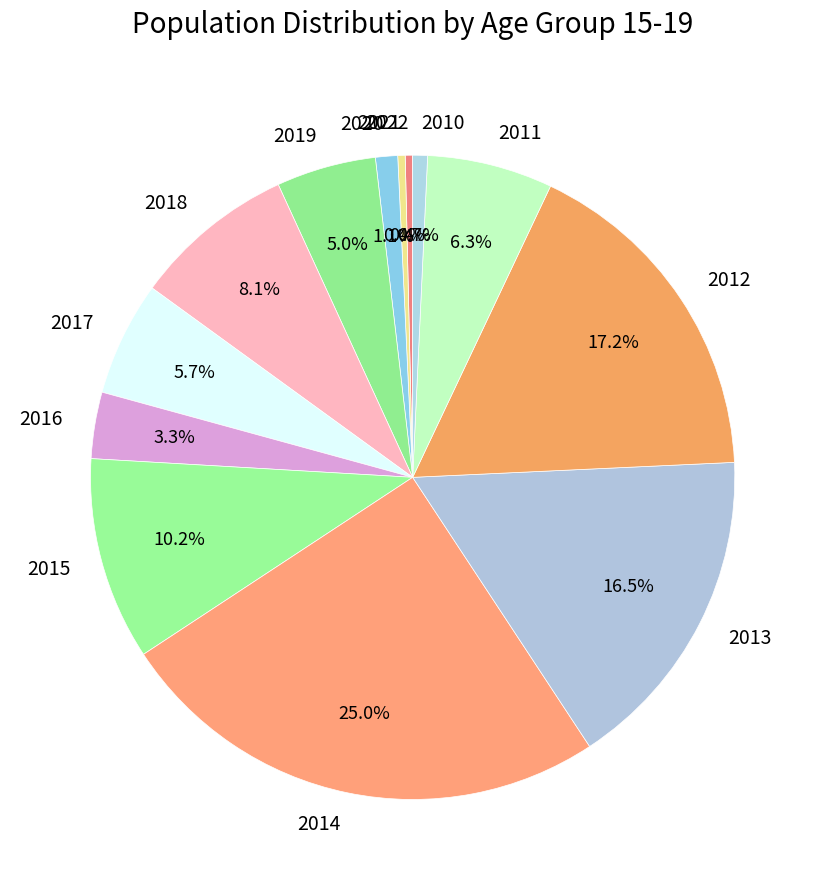

Count the number of slices in the pie.

13